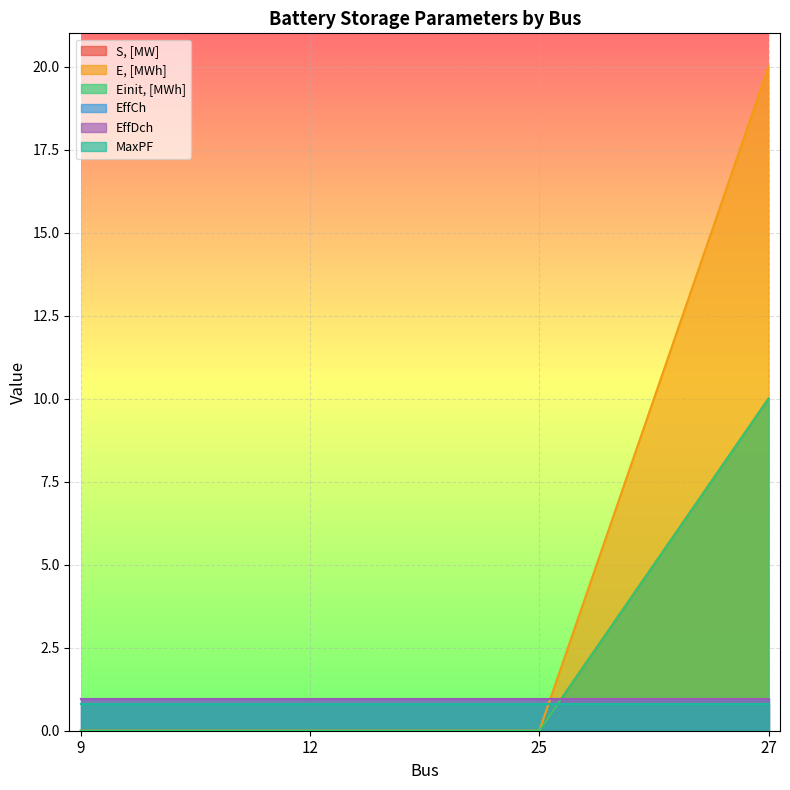

At which label is Einit, [MWh] closest to 5?

9